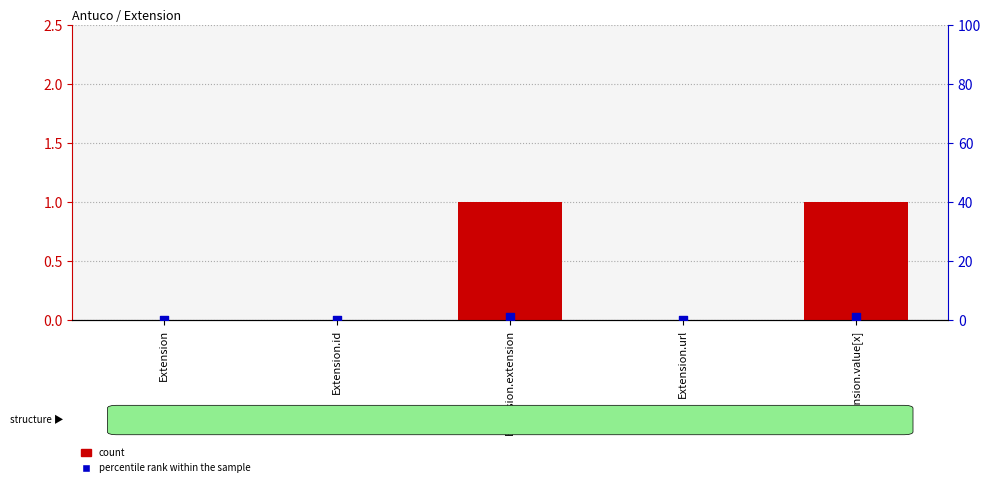

Which series has the largest total across all categories?

count